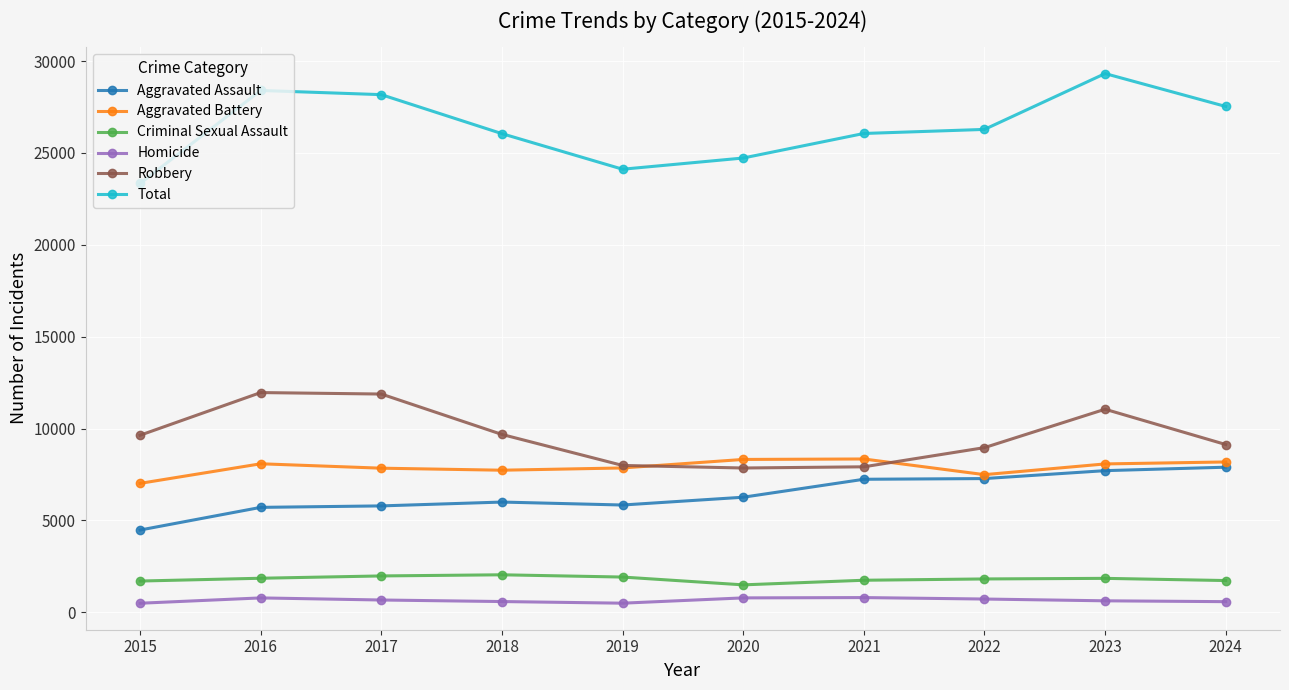

What is the total value across all series at 2020?

49448